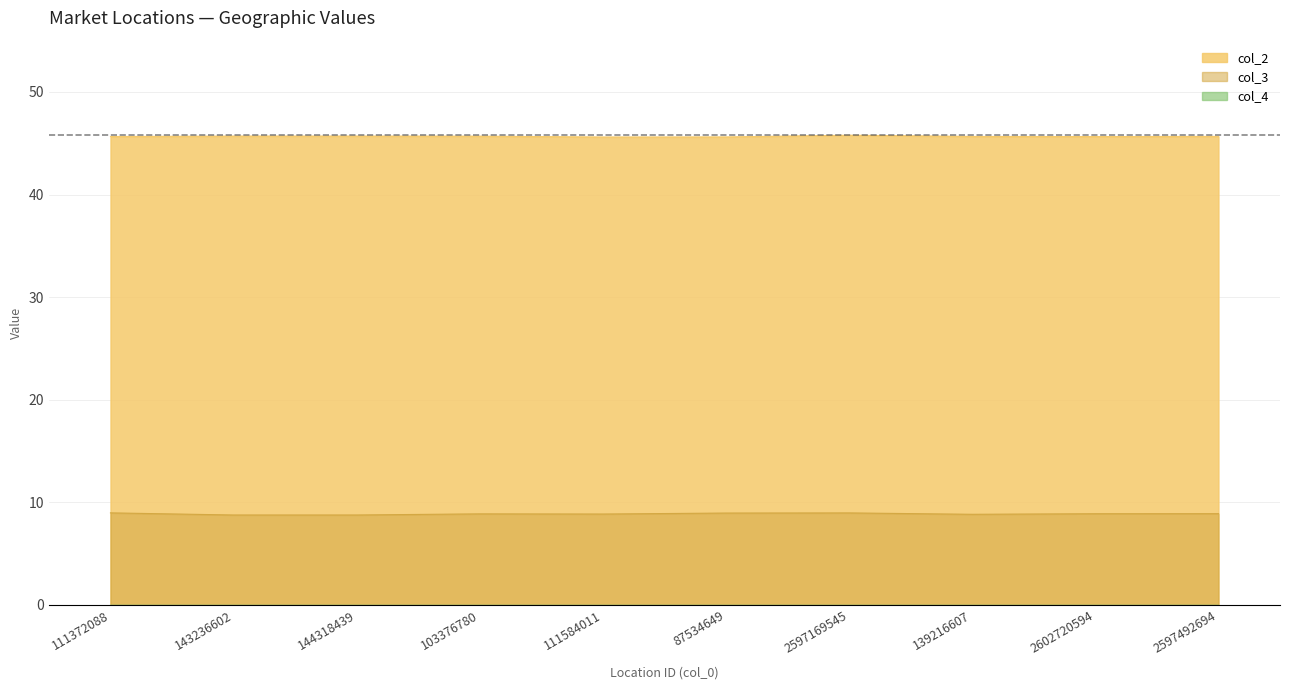

Rank the series at 103376780 from lowest to highest value.

col_3, col_2